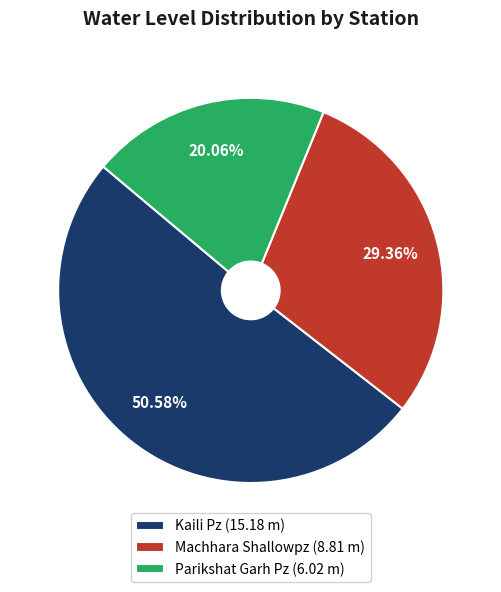

Is the sum of Parikshat Garh Pz and Kaili Pz greater than half?

Yes